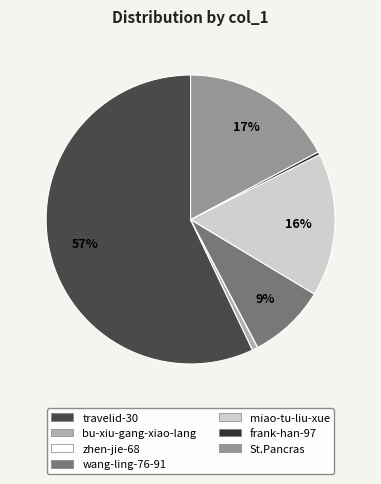

To the nearest percent, what is the difference between the largest and smallest slice percentages?

57%